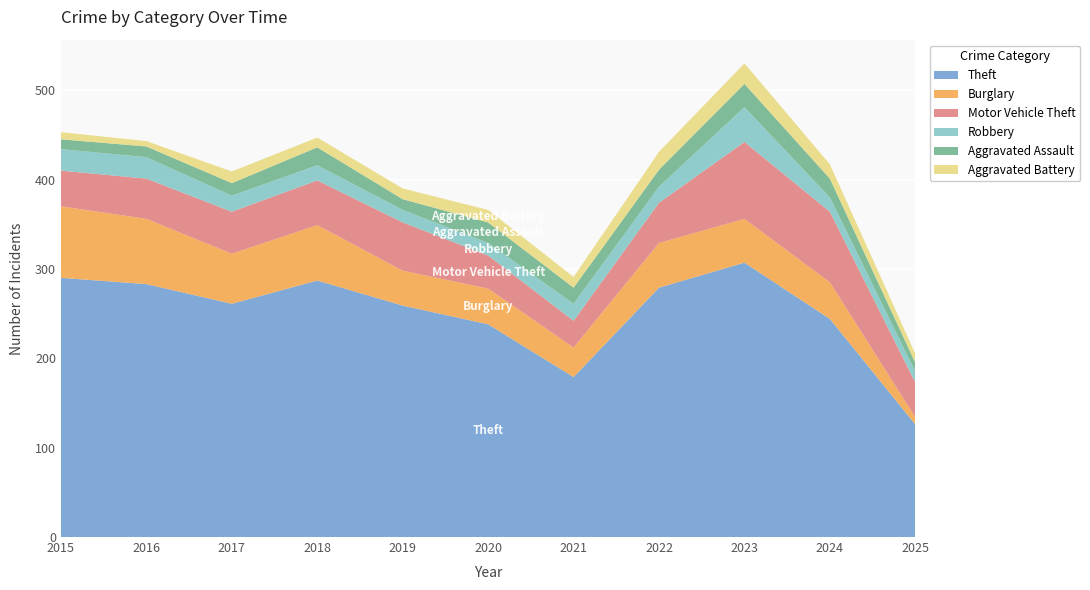

Reading right to left, list all the values displayed in this chart.

Theft: 126	244	307	279	179	238	259	287	261	283	290
Burglary: 8	41	49	50	33	40	39	62	56	73	80
Motor Vehicle Theft: 39	79	86	45	30	37	54	50	47	45	40
Robbery: 12	16	39	18	19	14	14	17	18	24	24
Aggravated Assault: 10	21	26	19	18	23	12	20	14	12	11
Aggravated Battery: 10	16	23	20	12	14	12	11	13	6	8